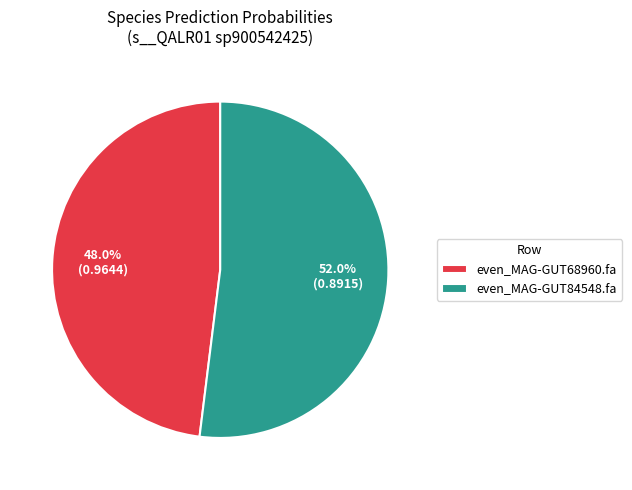

To the nearest percent, what is the average slice percentage?

50%